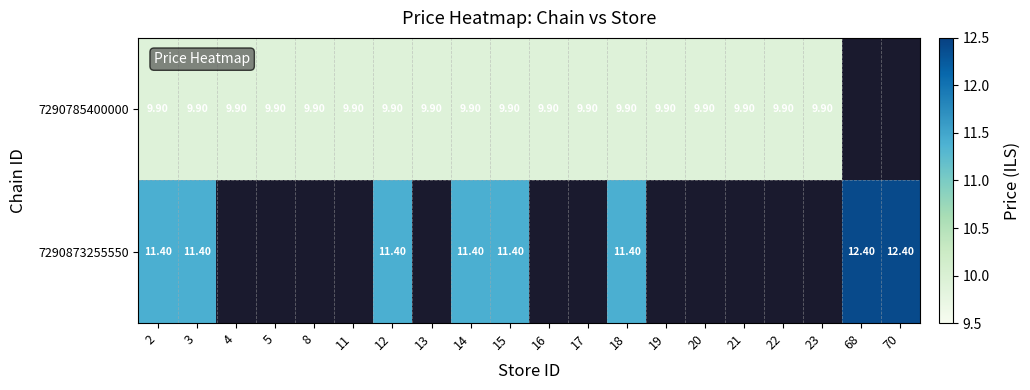

At which category is the sum across all series the highest?

2